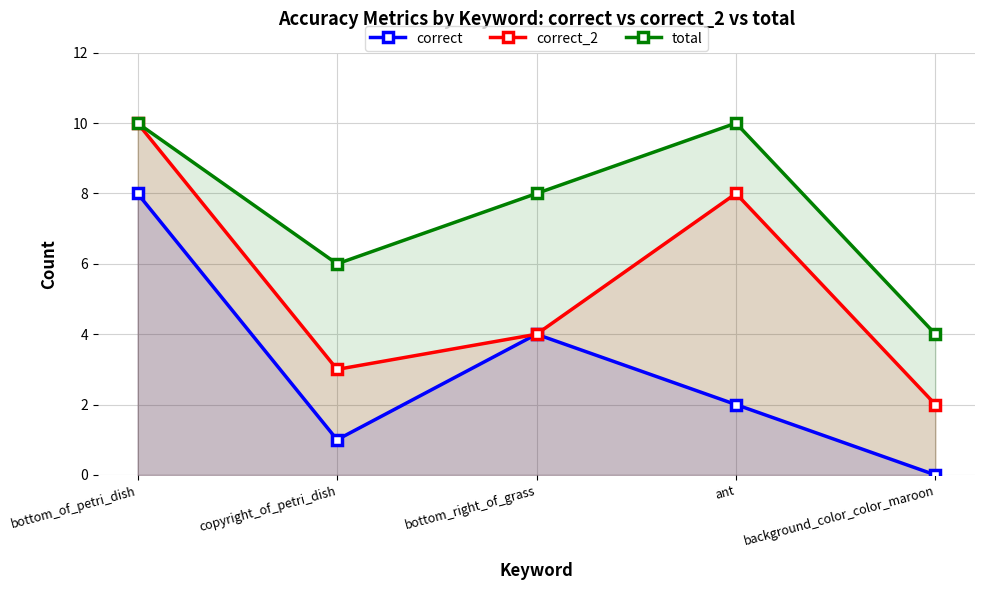

What position from the left is bottom_right_of_grass?

3